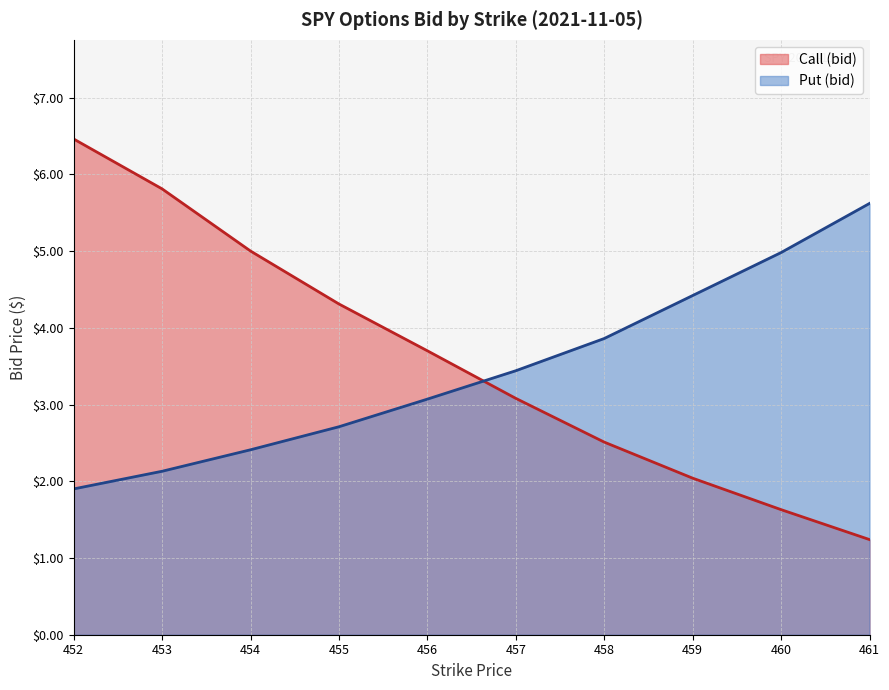

True or false: Call (bid) has more than 0 interior local peaks.

False